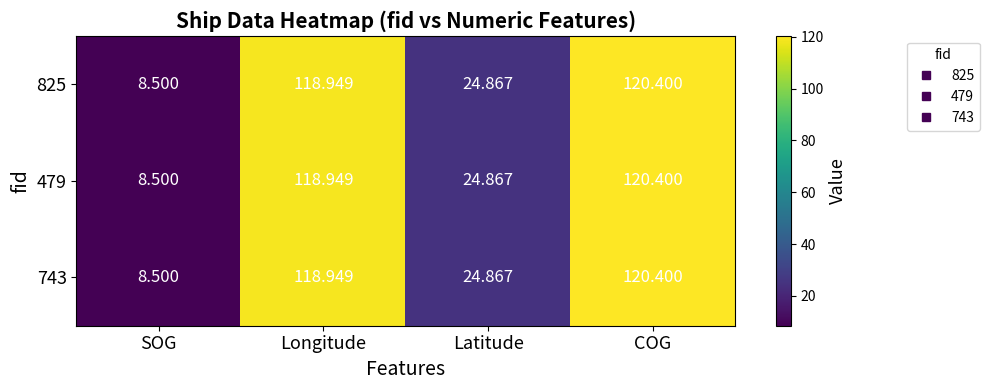

How many data points does each series have?

4